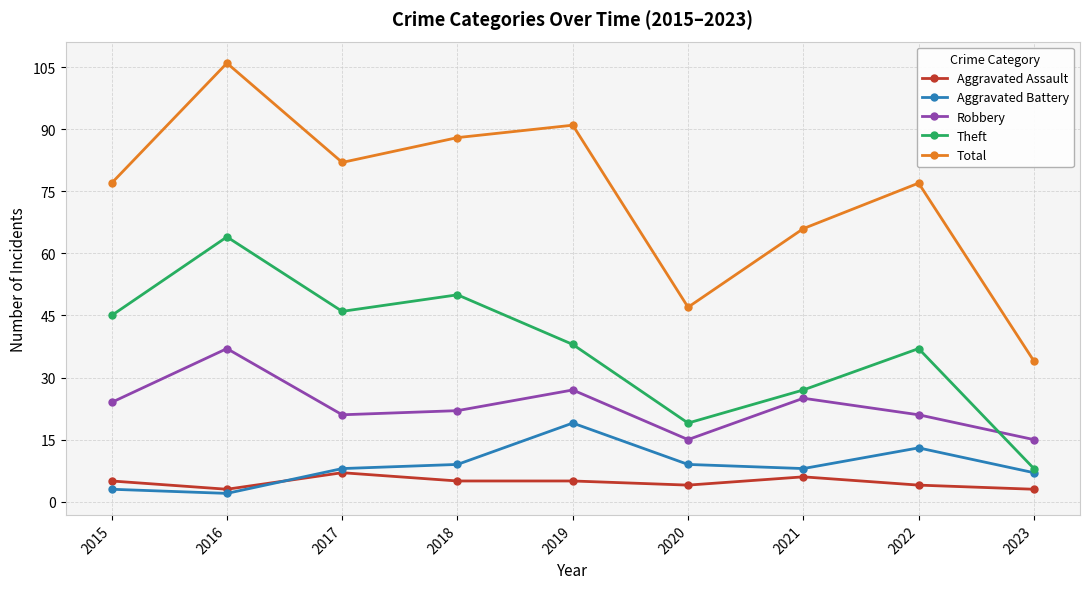

List the series in order of their peak value, lowest first.

Aggravated Assault, Aggravated Battery, Robbery, Theft, Total